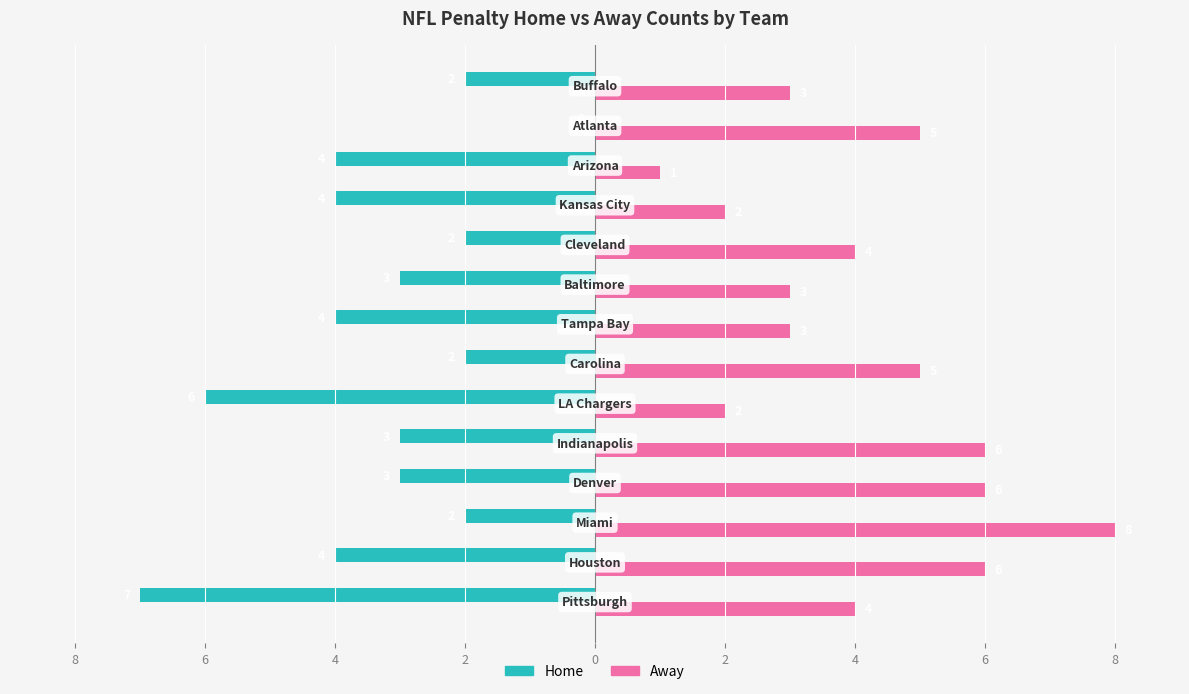

What is the difference between the maximum and minimum values in the Home series?

7